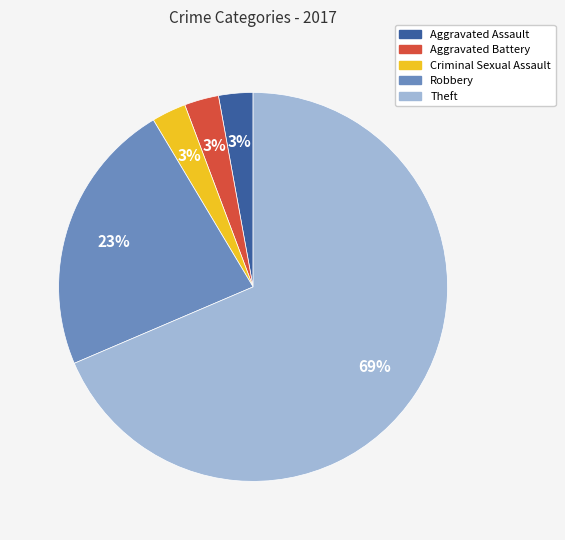

To the nearest percent, what is the combined percentage of Aggravated Assault and Criminal Sexual Assault?

6%